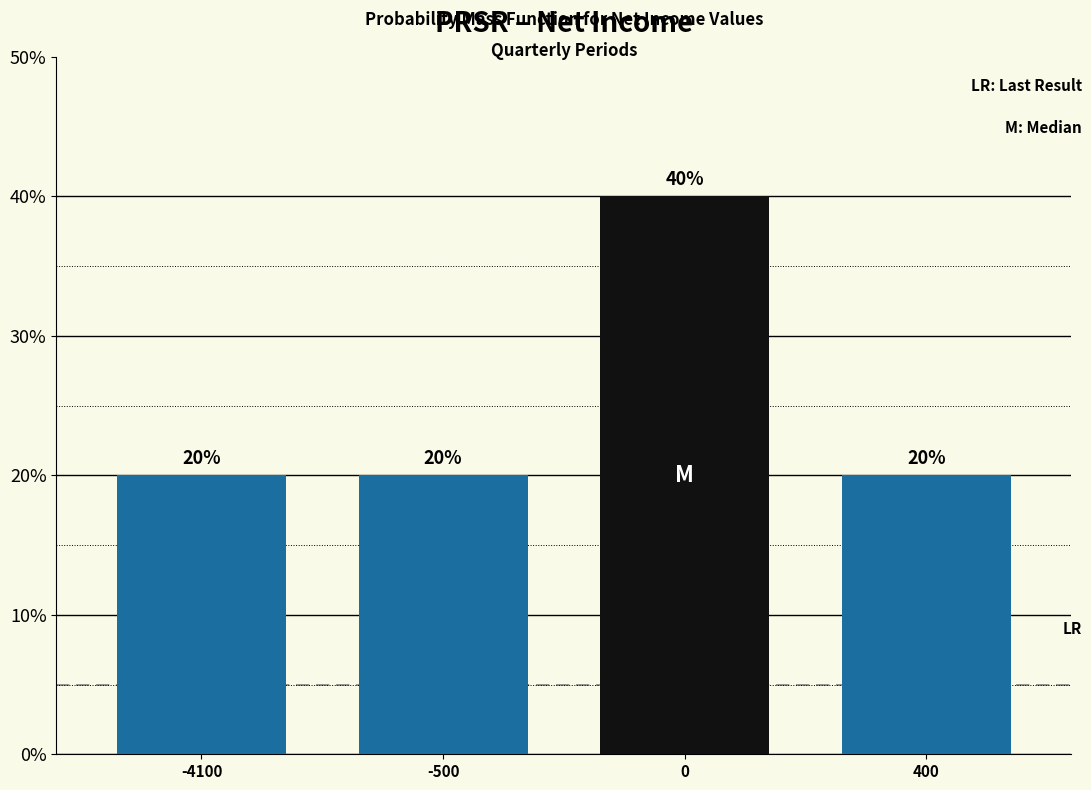

Reading right to left, extract all data points from this chart.

20	40	20	20